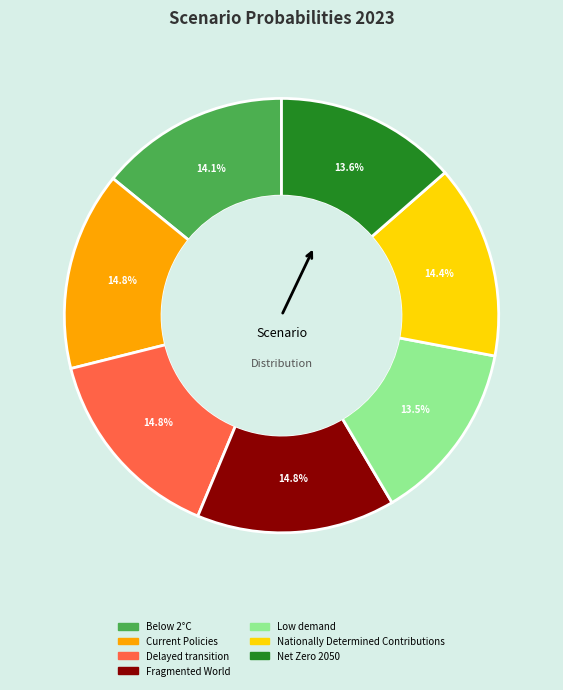

Is the sum of Net Zero 2050 and Fragmented World greater than half?

No